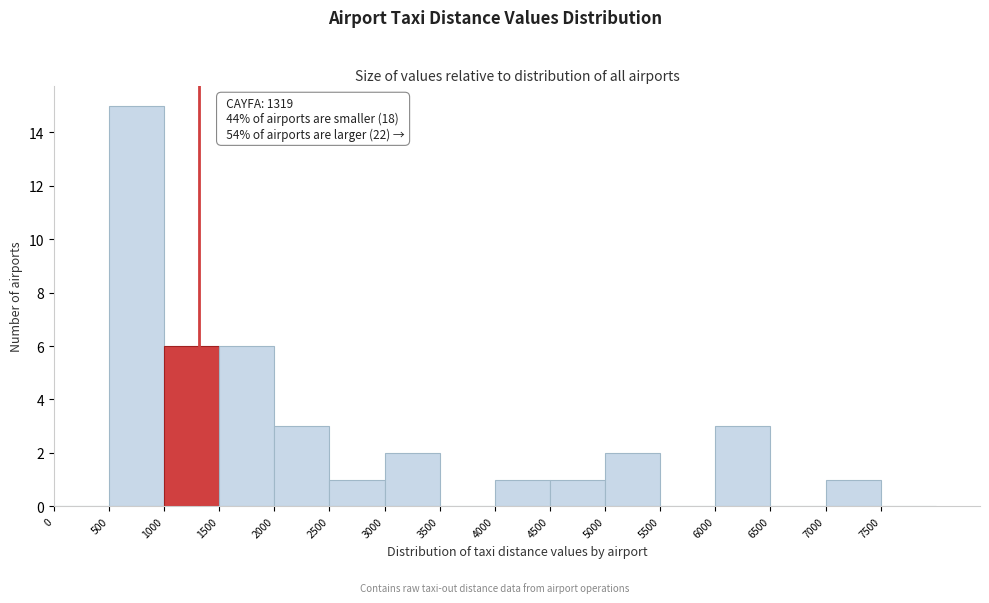

Which range on the x-axis has the tallest bar?

500 to 1000